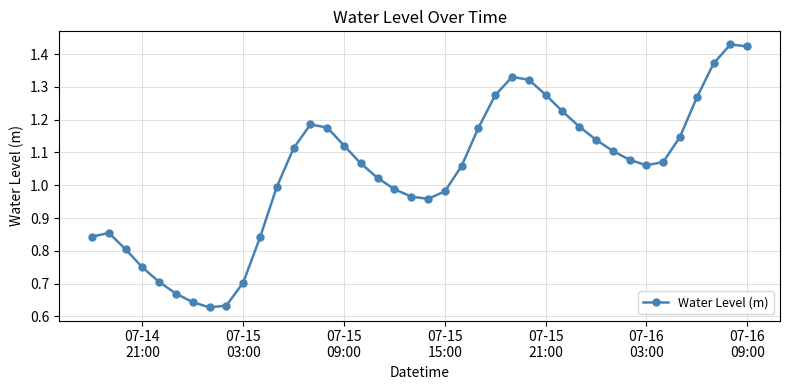

What is the sum of all values?

41.6